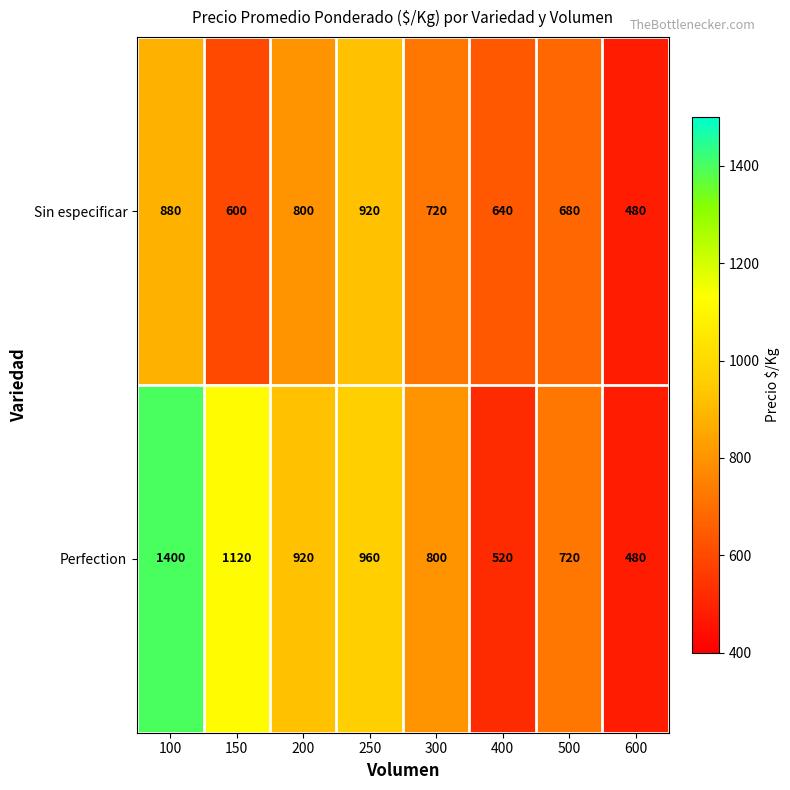

The Sin especificar series shows 203 at 100. True or false?

False